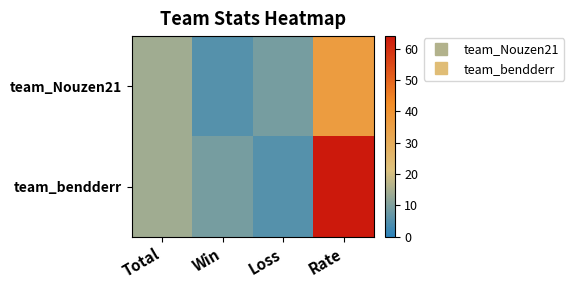

At which category is the sum across all series the highest?

Rate